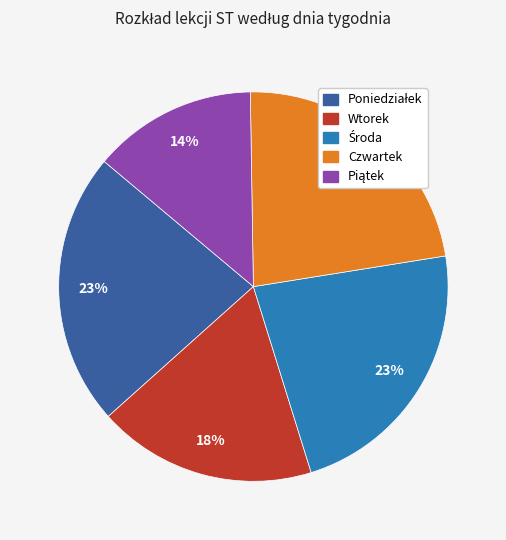

To the nearest percent, what is the combined percentage of Czwartek and Wtorek?

41%